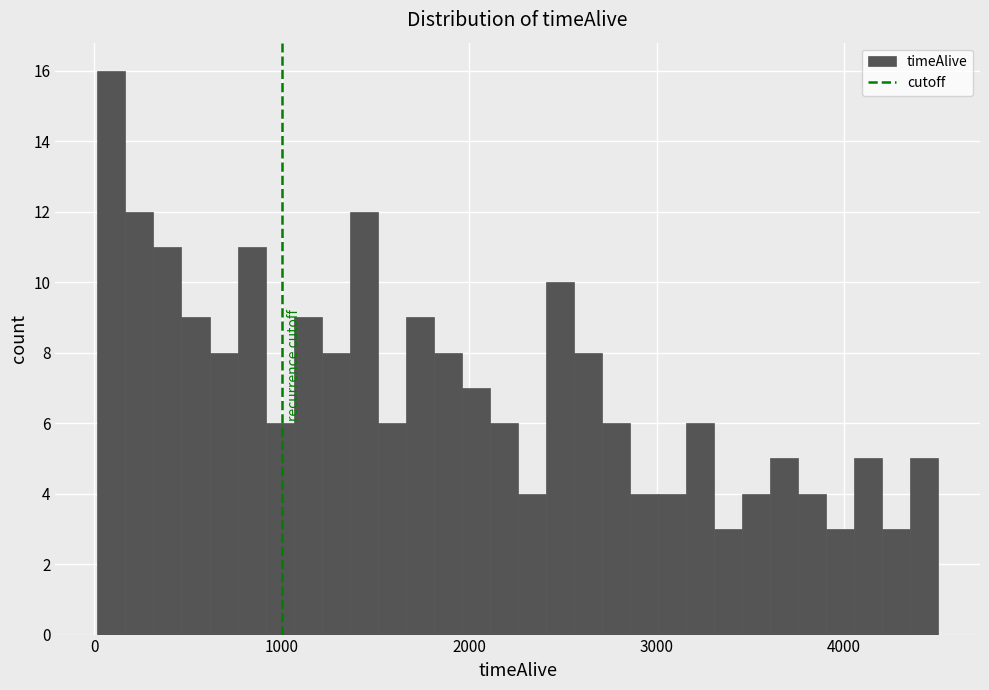

Read against the x-axis, roughly where is the centre of the tallest bar?

100